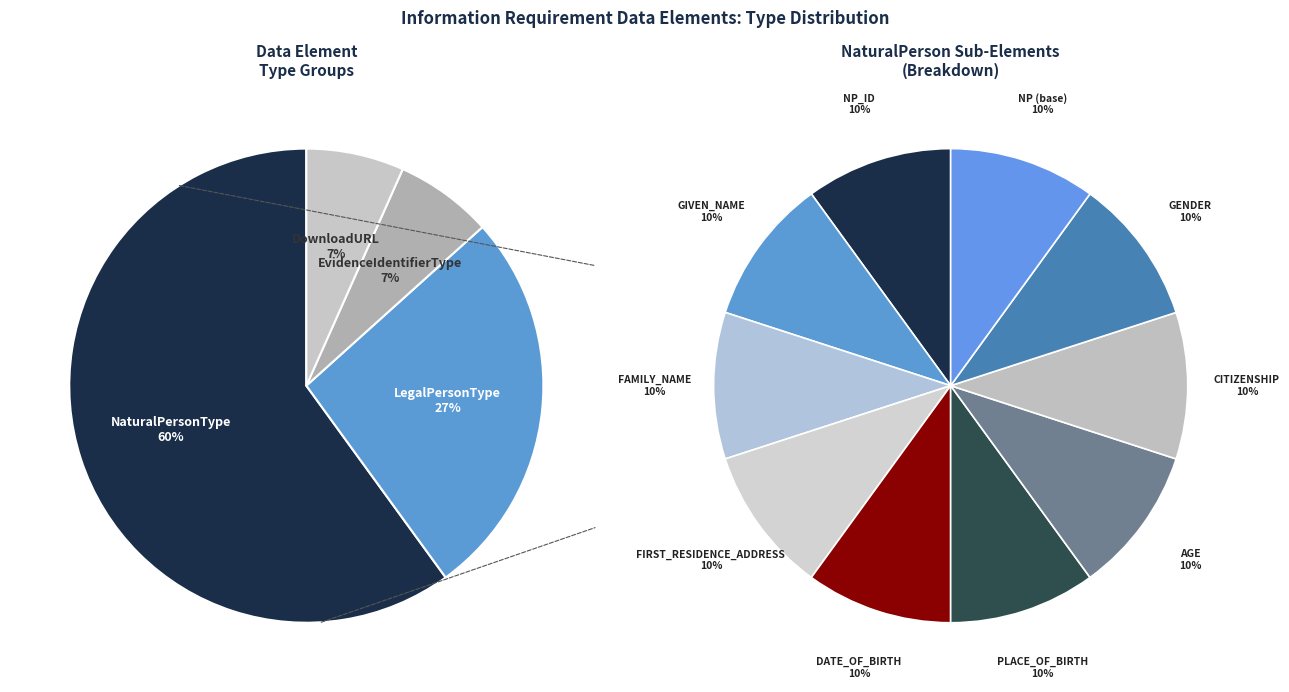

How many segments does this pie chart have?

4